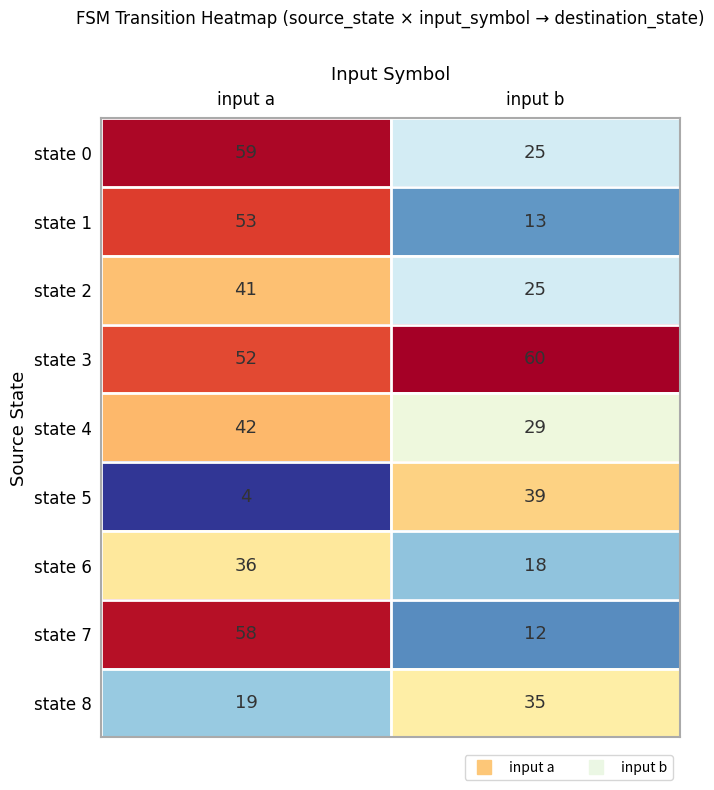

Reading left to right, what are all the values shown in this chart?

state 0: input a=59	input b=25
state 1: input a=53	input b=13
state 2: input a=41	input b=25
state 3: input a=52	input b=60
state 4: input a=42	input b=29
state 5: input a=4	input b=39
state 6: input a=36	input b=18
state 7: input a=58	input b=12
state 8: input a=19	input b=35